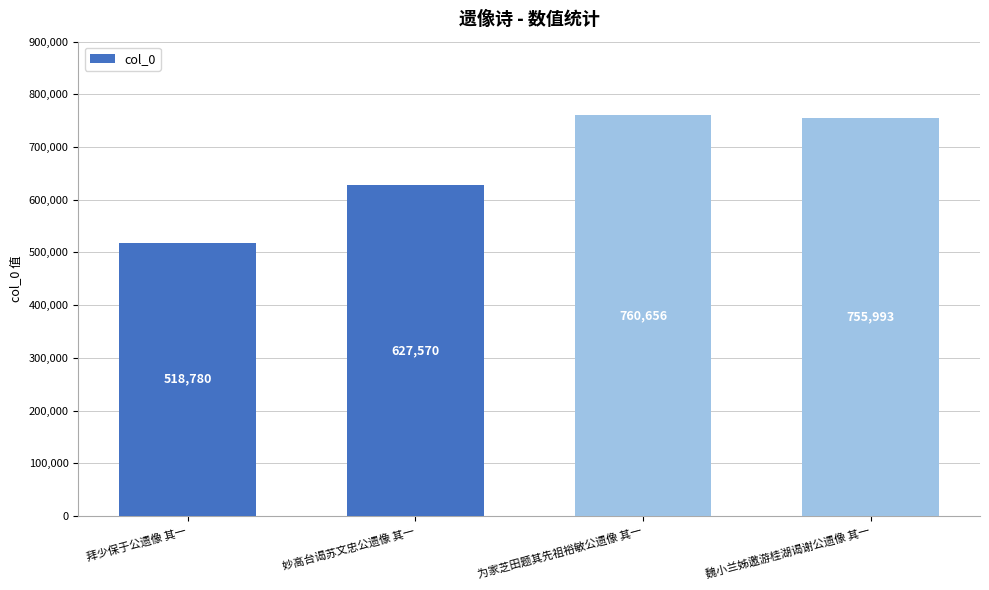

What is the difference between the values at 为家芝田题其先祖裕敏公遗像 其一 and 拜少保于公遗像 其一?

241876